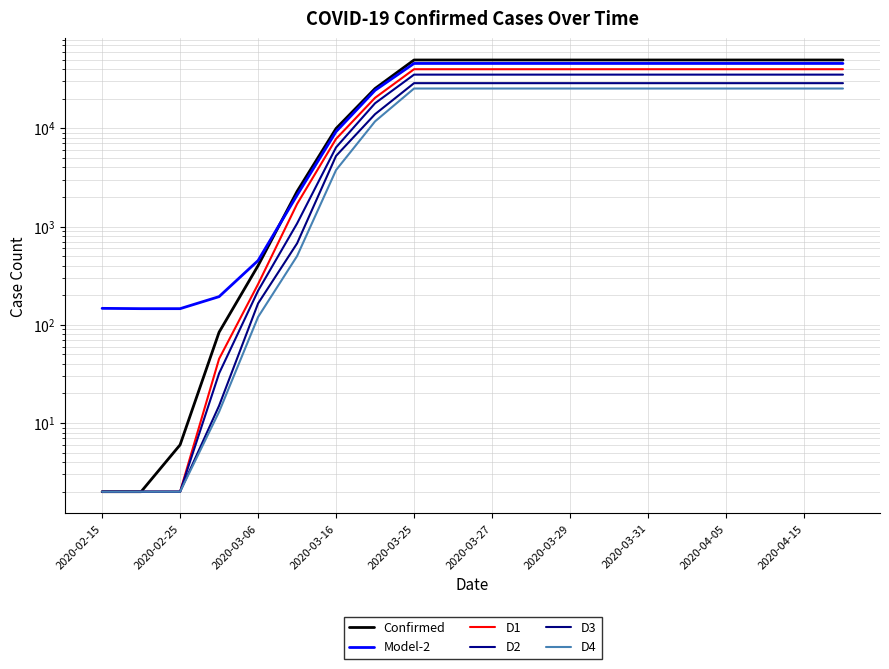

True or false: D2 and Confirmed cross at least once.

False